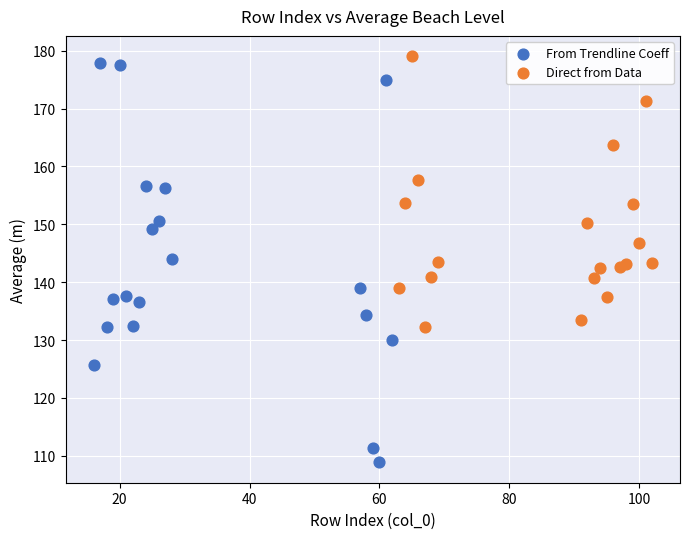

Which series contains the lowest Y value?

From Trendline Coeff